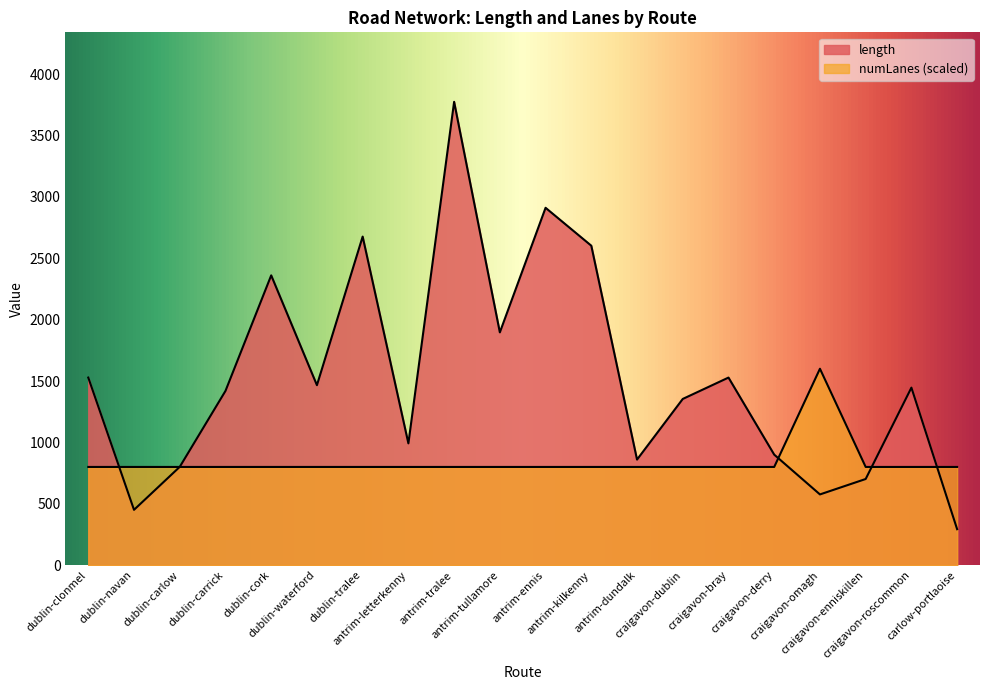

What is the label of the 8th point from the left?

antrim-letterkenny